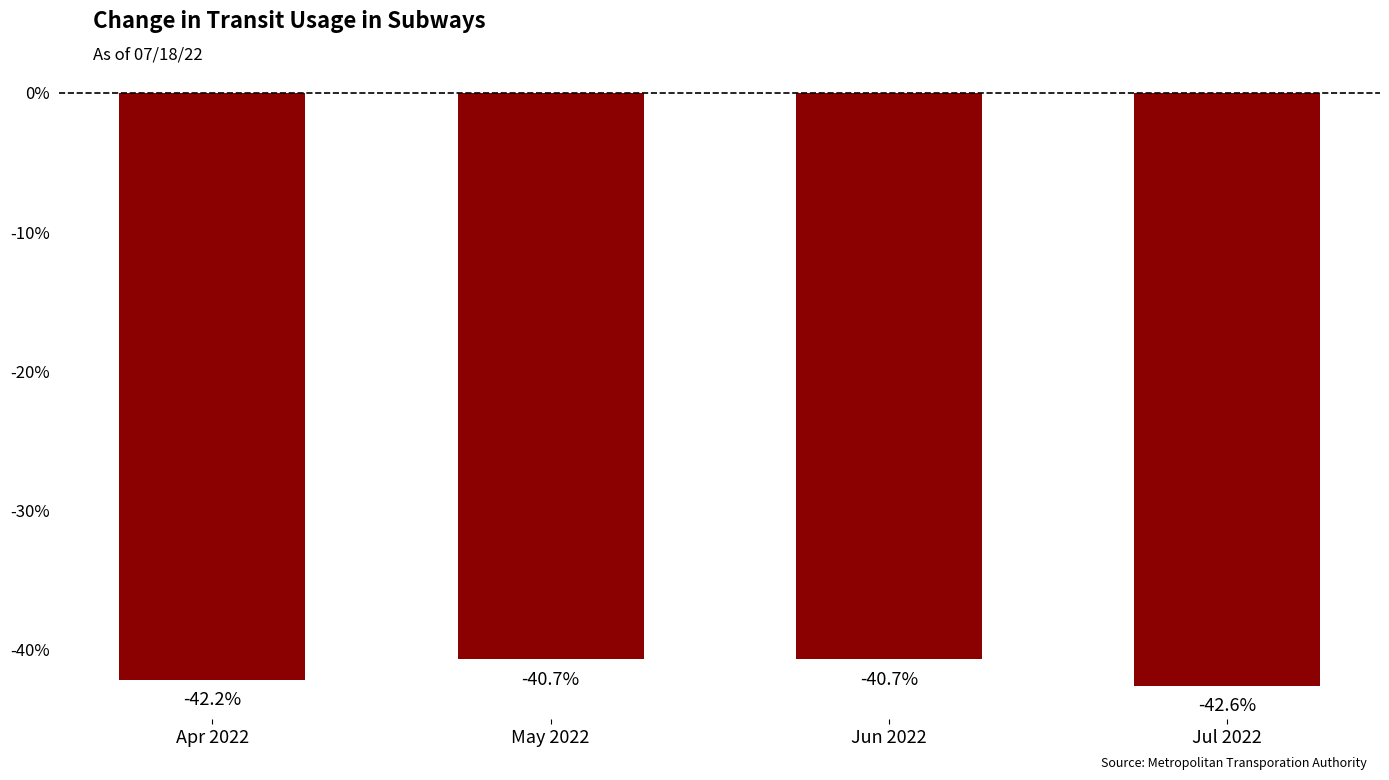

What is the minimum value shown in the chart?

-42.6